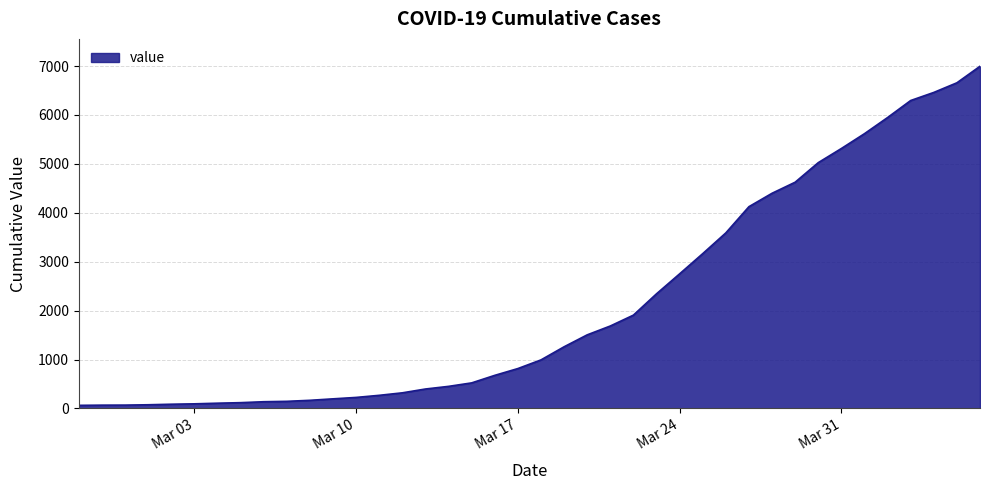

What is the maximum value shown in the chart?

6995